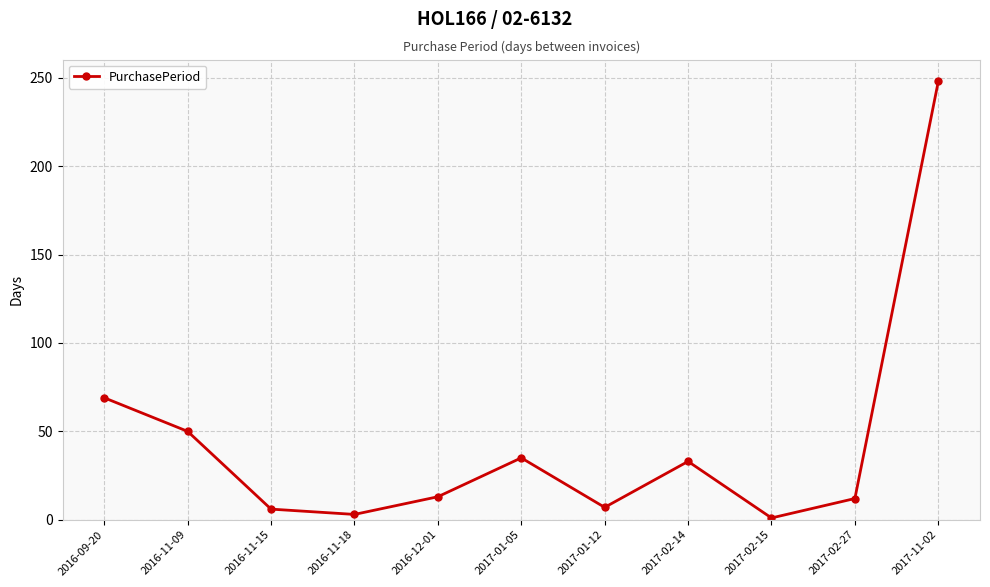

What is the value of the 5th point from the left?

13